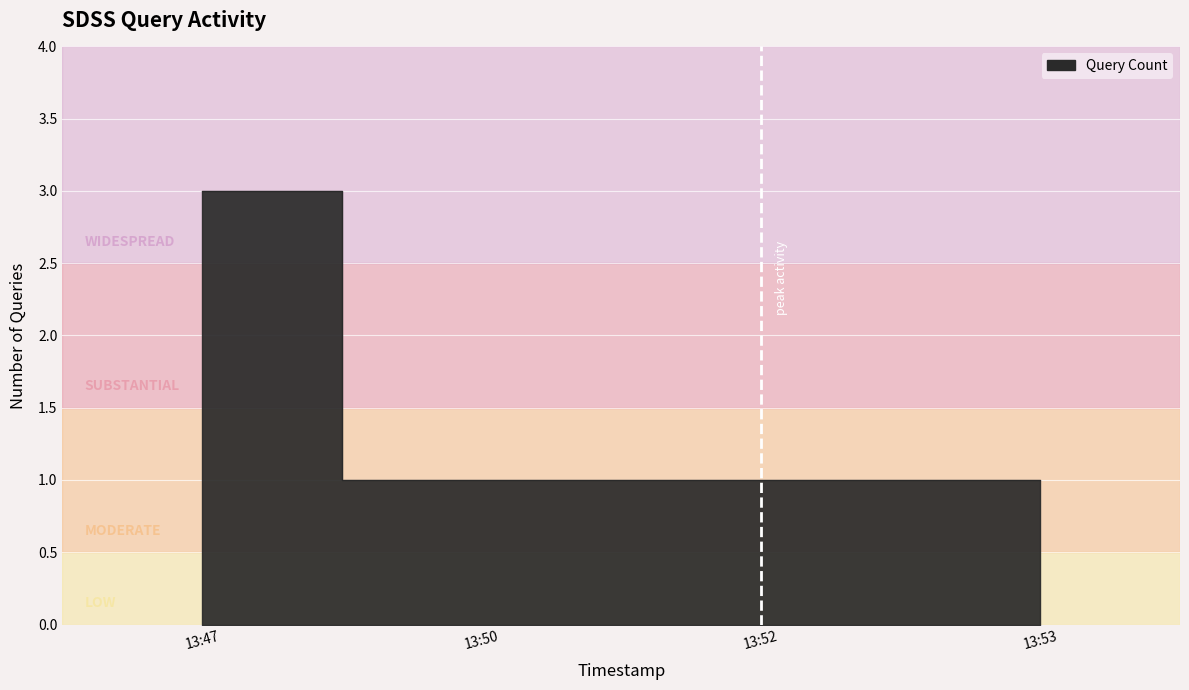

How many series are shown in this chart?

1